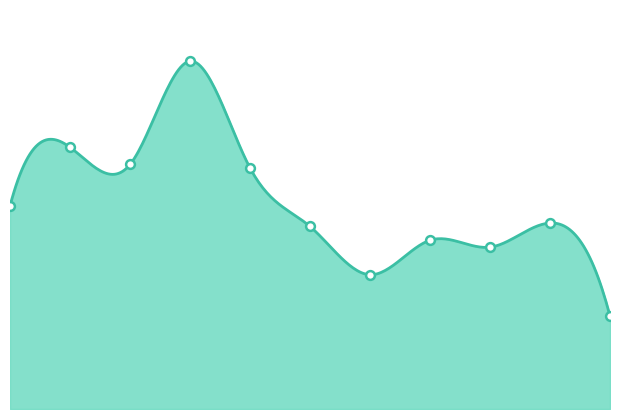

What is the change in value from 2017 to 2024?

-17